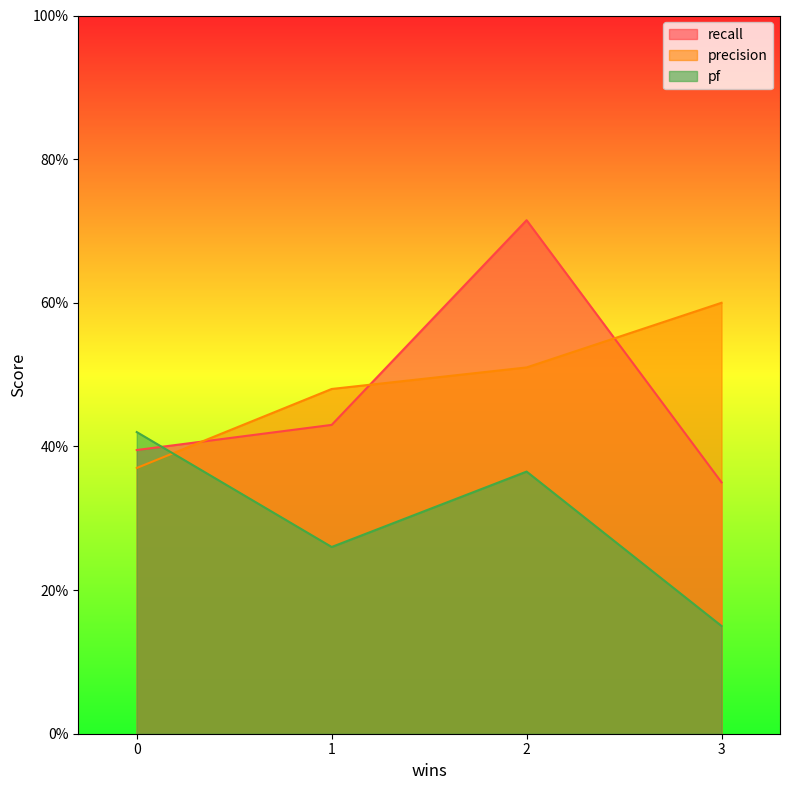

The precision series shows 0.5 at 2. True or false?

True